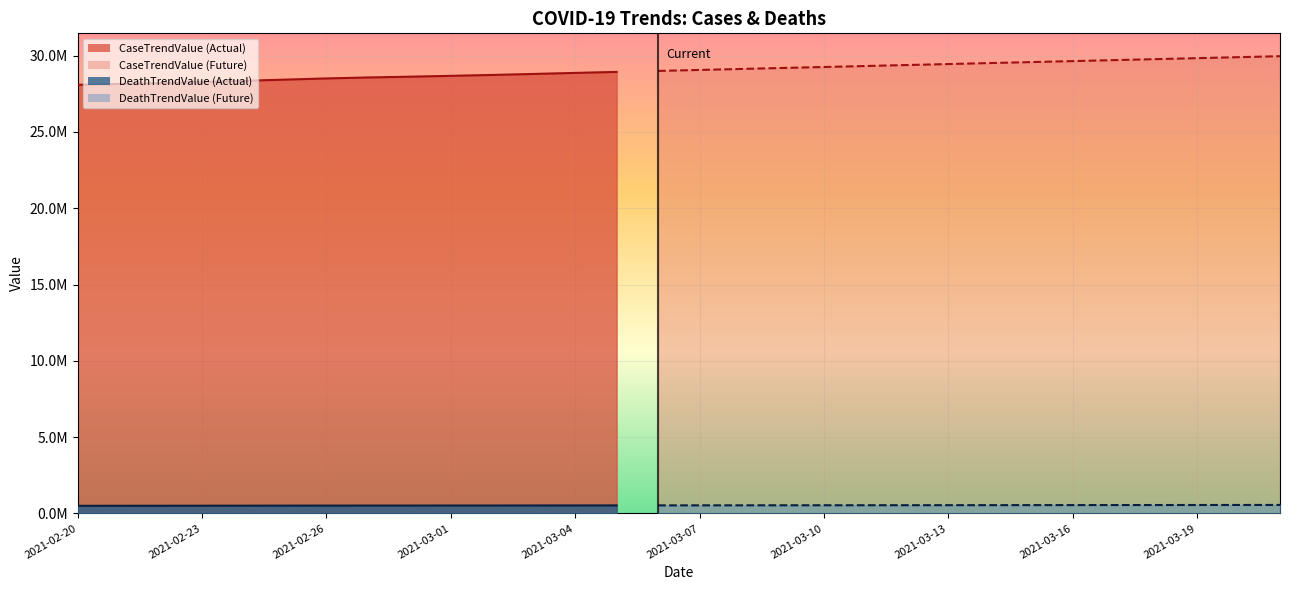

The value of CaseTrendValue at 2021-03-08 is 15718105. True or false?

False